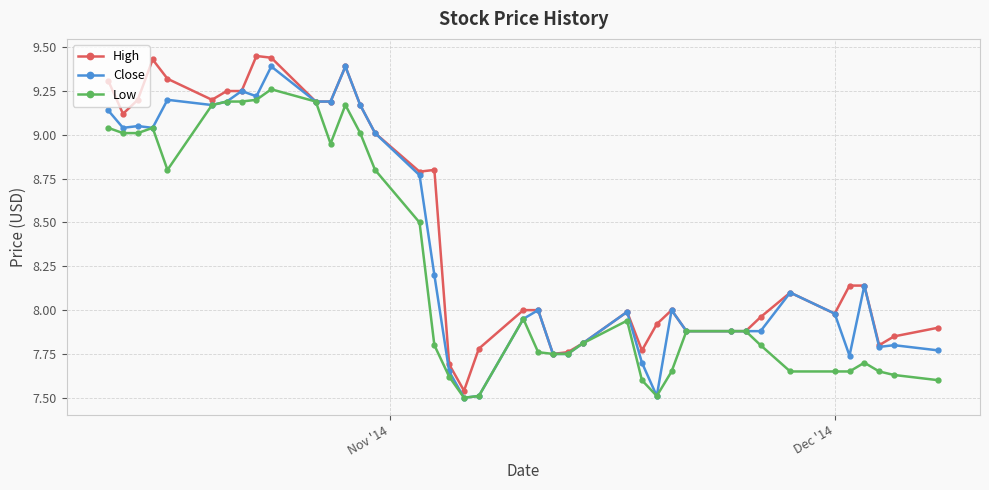

Rank the series by their average value, from lowest to highest.

Low, Close, High